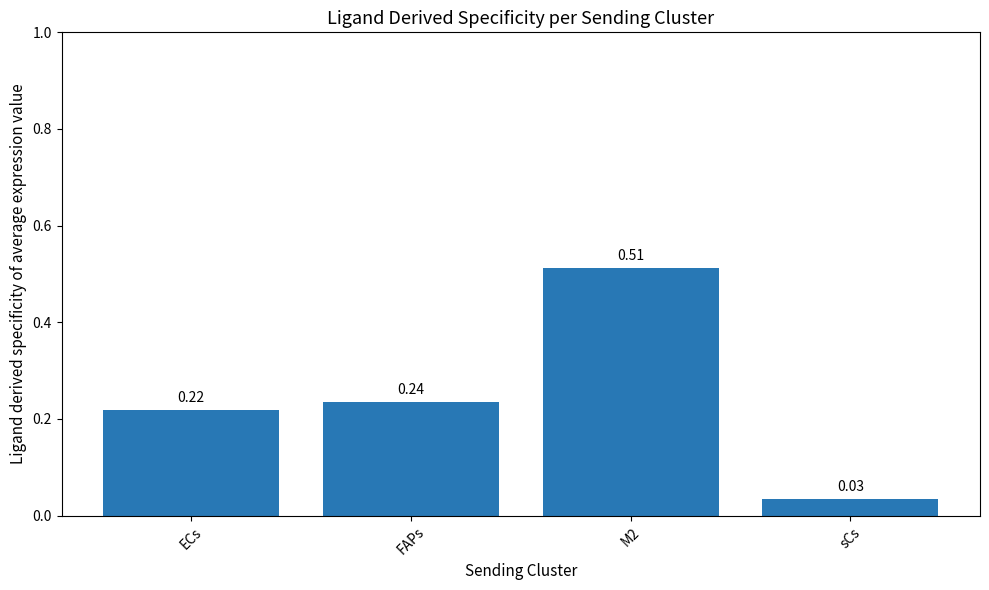

What position from the left is sCs?

4